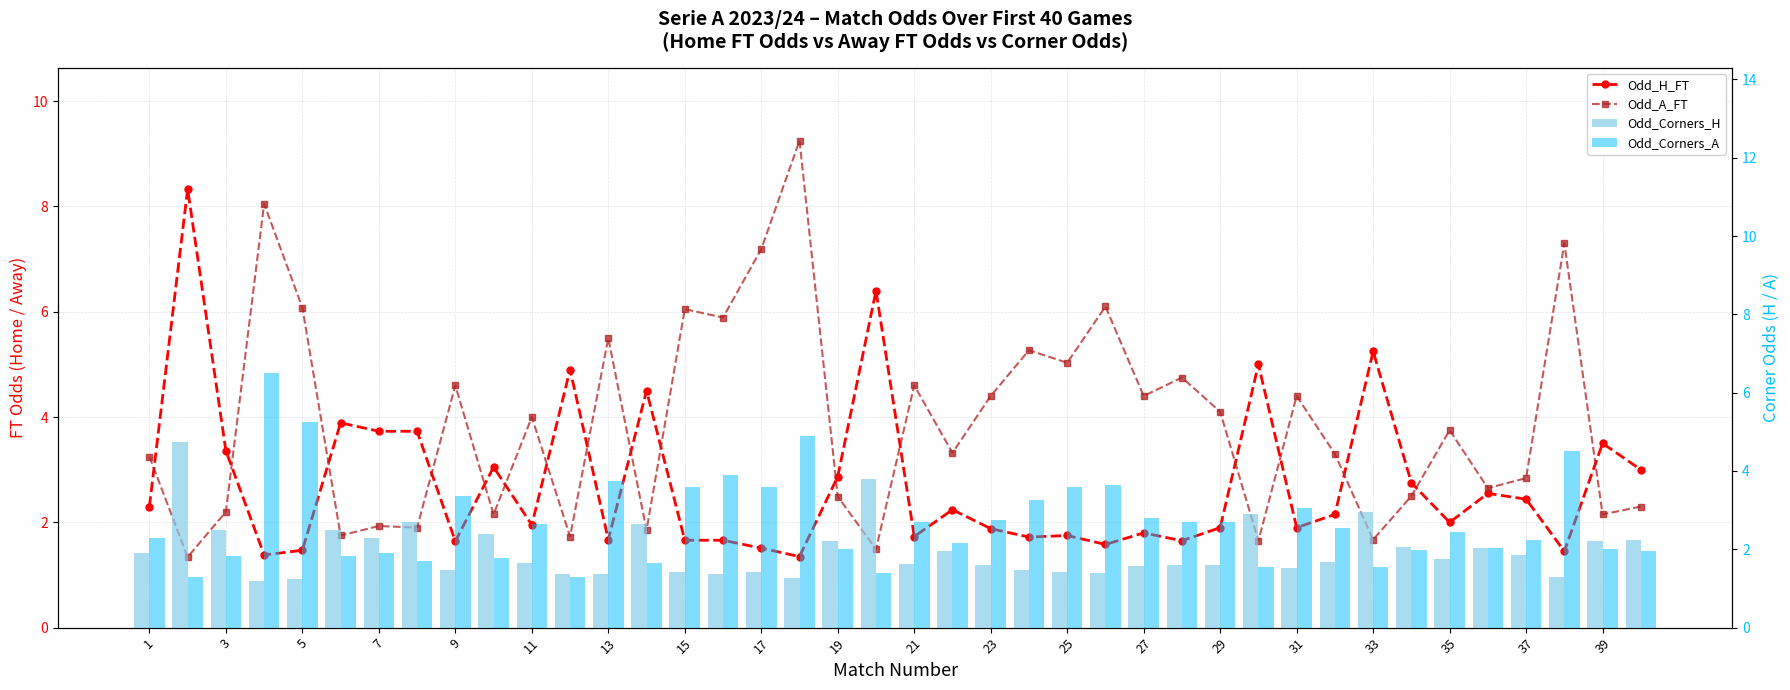

Reading left to right, transcribe all the data shown in this chart.

Odd_H_FT: 2.3	8.3	3.4	1.4	1.5	3.9	3.7	3.7	1.6	3.0	1.9	4.9	1.7	4.5	1.7	1.7	1.5	1.4	2.9	6.4	1.7	2.2	1.9	1.7	1.8	1.6	1.8	1.6	1.9	5.0	1.9	2.1	5.2	2.8	2.0	2.5	2.4	1.4	3.5	3.0
Odd_A_FT: 3.2	1.3	2.2	8.1	6.1	1.8	1.9	1.9	4.6	2.1	4.0	1.7	5.5	1.9	6.0	5.9	7.2	9.2	2.5	1.5	4.6	3.3	4.4	5.3	5.0	6.1	4.4	4.8	4.1	1.6	4.4	3.3	1.7	2.5	3.8	2.6	2.8	7.3	2.1	2.3
Odd_Corners_H: 1.9	4.8	2.5	1.2	1.2	2.5	2.3	2.7	1.5	2.4	1.6	1.4	1.4	2.6	1.4	1.4	1.4	1.3	2.2	3.8	1.6	1.9	1.6	1.5	1.4	1.4	1.6	1.6	1.6	2.9	1.5	1.7	3.0	2.1	1.8	2.0	1.9	1.3	2.2	2.2
Odd_Corners_A: 2.3	1.3	1.8	6.5	5.2	1.8	1.9	1.7	3.4	1.8	2.6	1.3	3.8	1.6	3.6	3.9	3.6	4.9	2.0	1.4	2.7	2.1	2.8	3.2	3.6	3.6	2.8	2.7	2.7	1.5	3.0	2.5	1.6	2.0	2.4	2.0	2.2	4.5	2.0	1.9